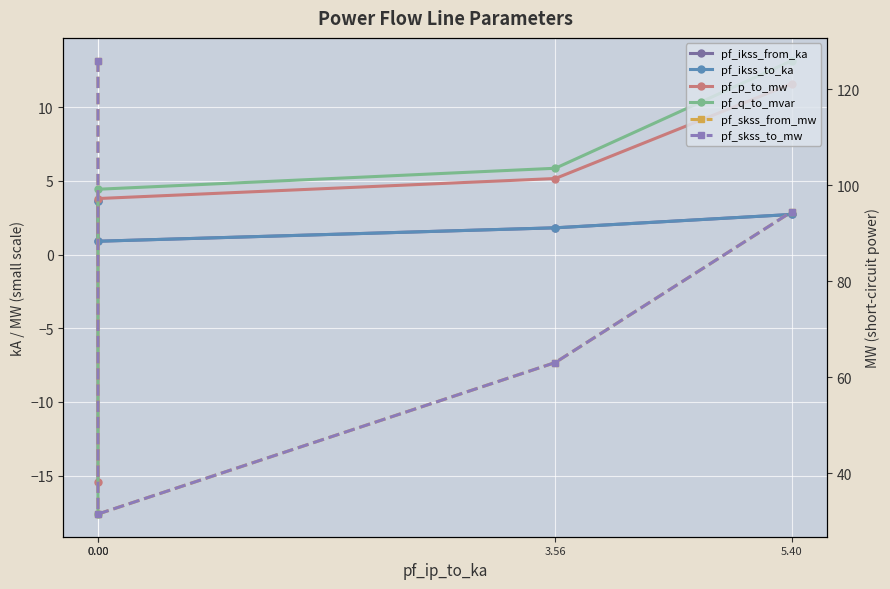

True or false: pf_ikss_from_ka and pf_skss_to_mw intersect in this chart.

False